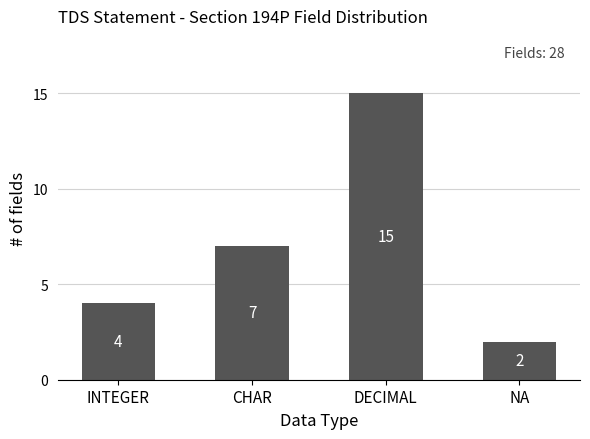

How many categories are shown in the chart?

4